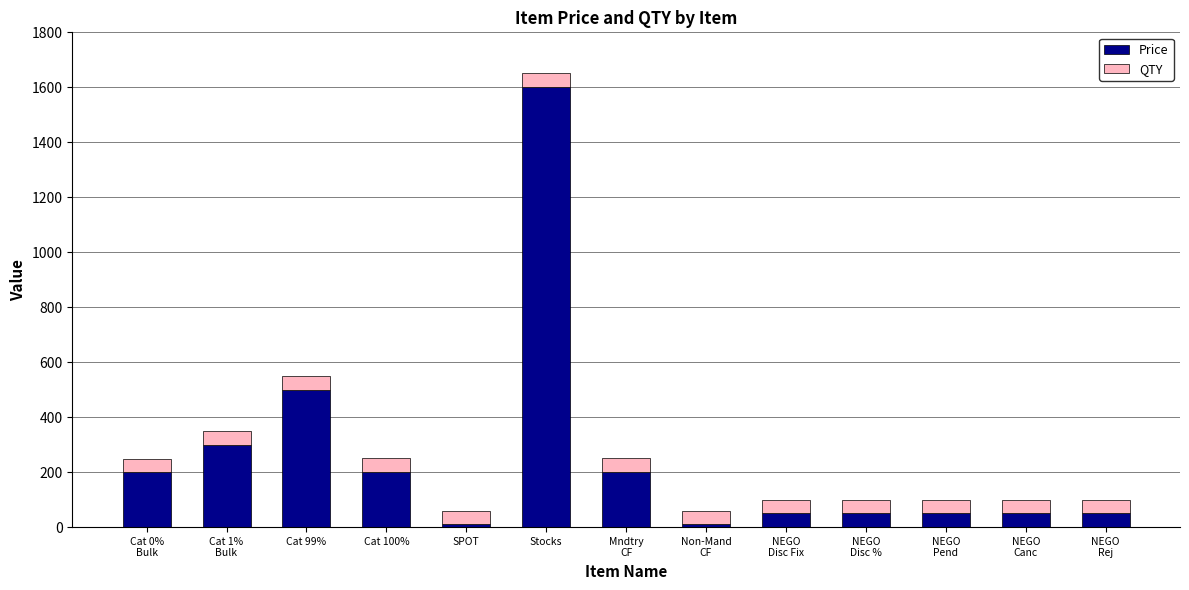

Where is Price nearest to the value 805?

Cat 99%